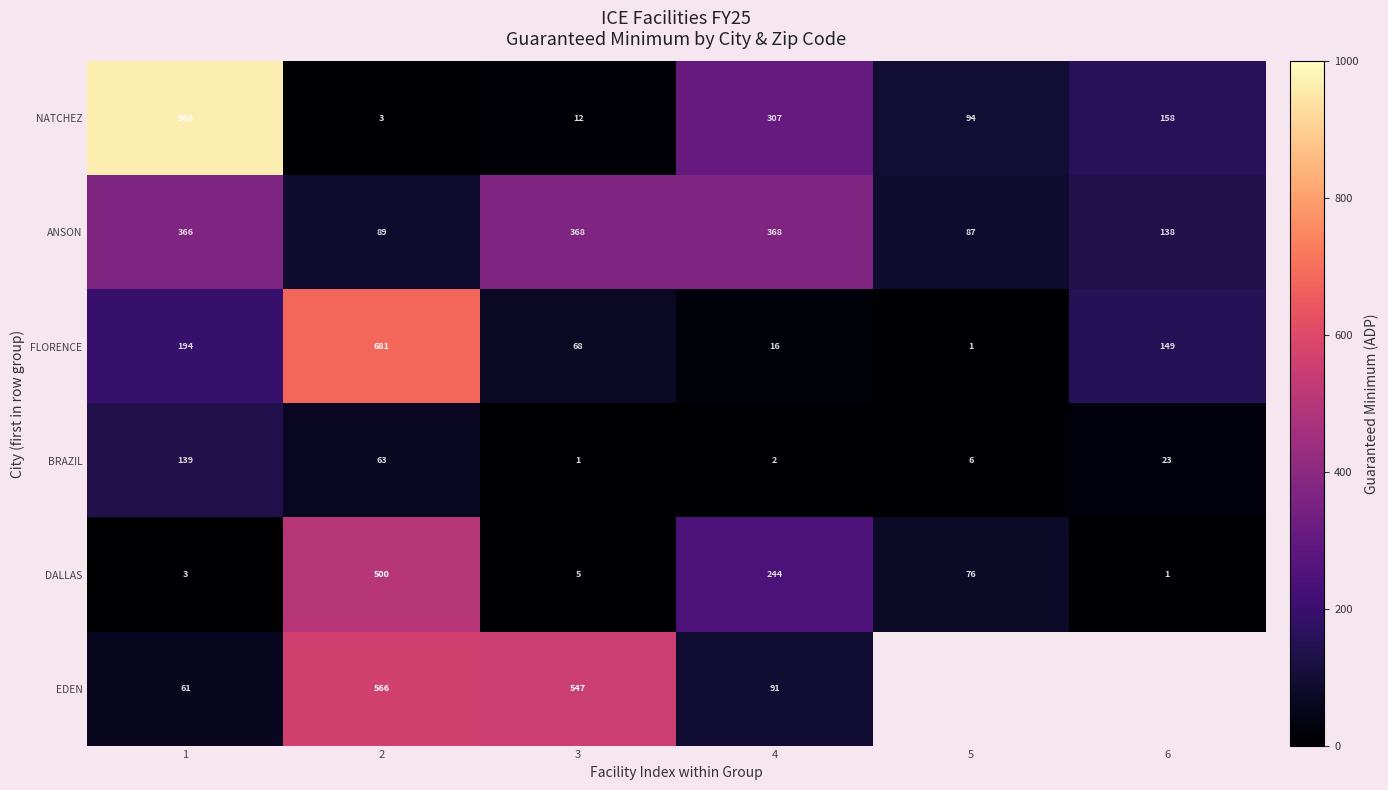

At which category is the sum across all series the highest?

2